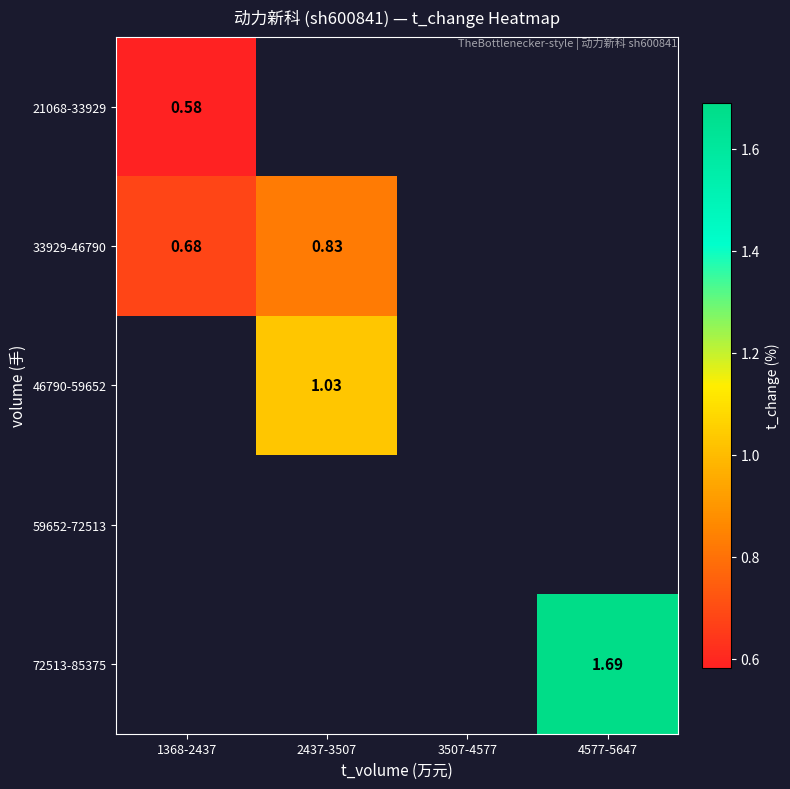

At how many categories does at least one series exceed 0?

3